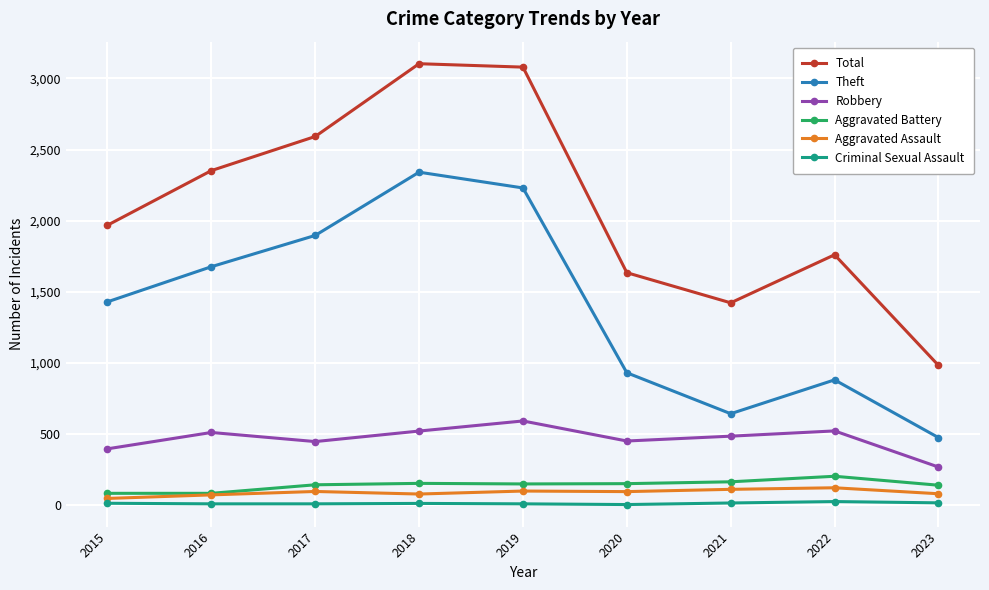

True or false: Theft and Robbery intersect in this chart.

False